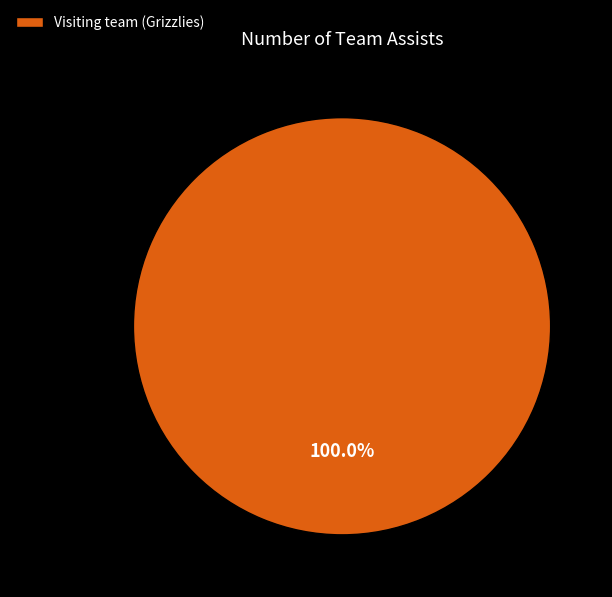

Rank the categories by value from lowest to highest.

Visiting team (Grizzlies)